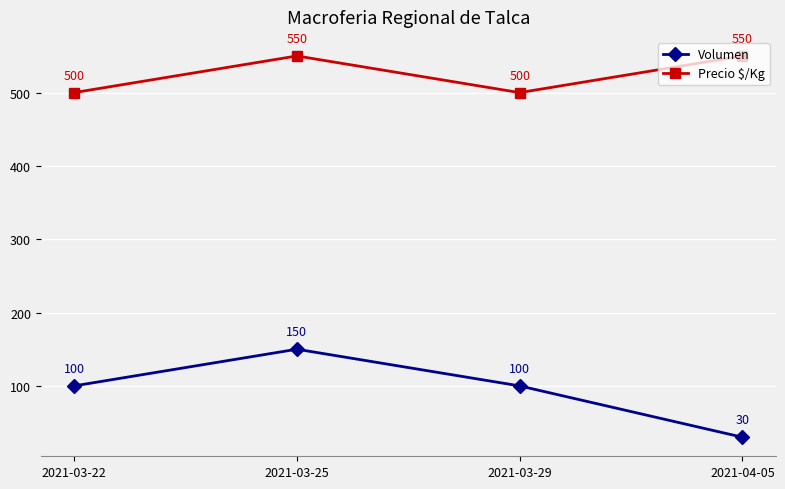

What is the difference between the highest and lowest values at 2021-03-29?

400